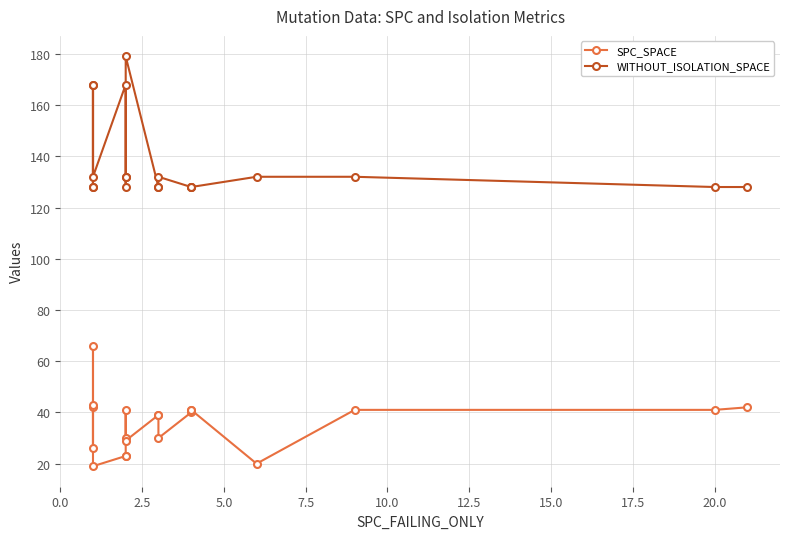

Does the chart display data point markers on the line(s)?

Yes